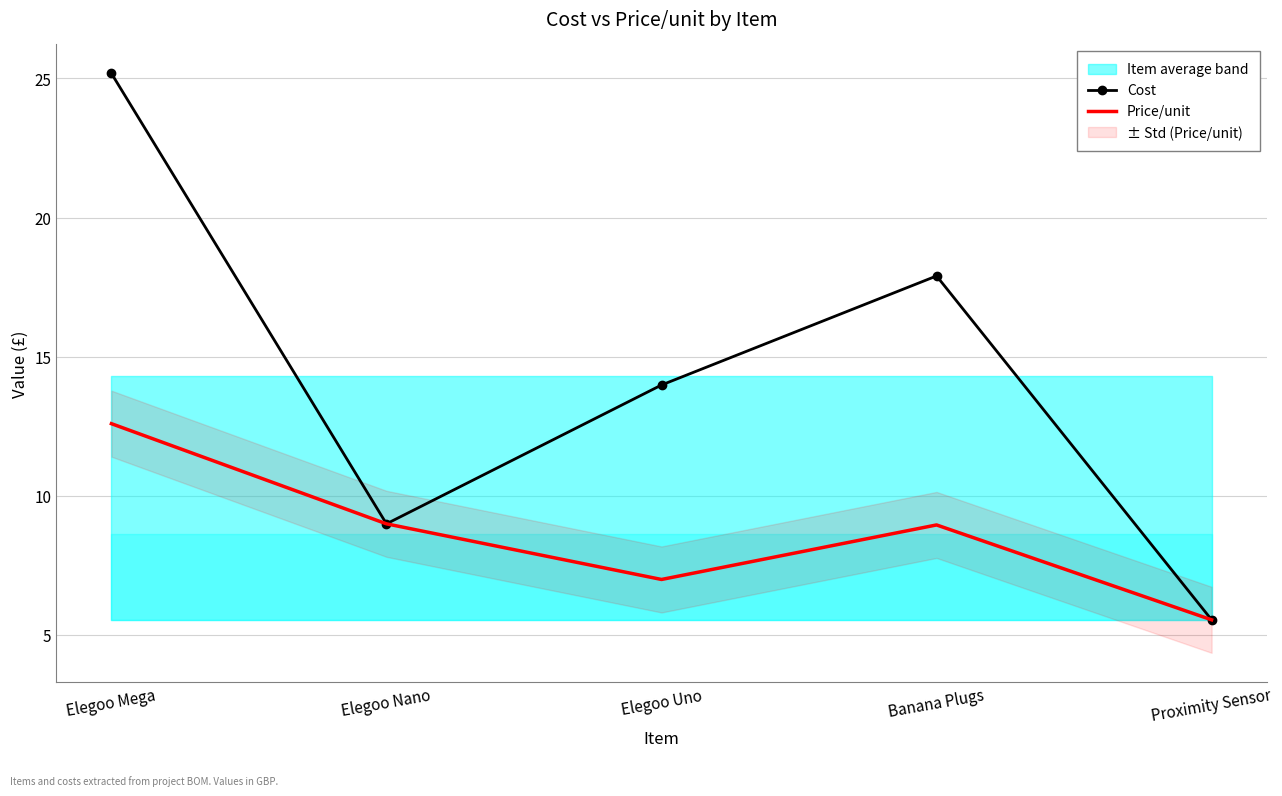

Which series has the widest spread of values?

Cost